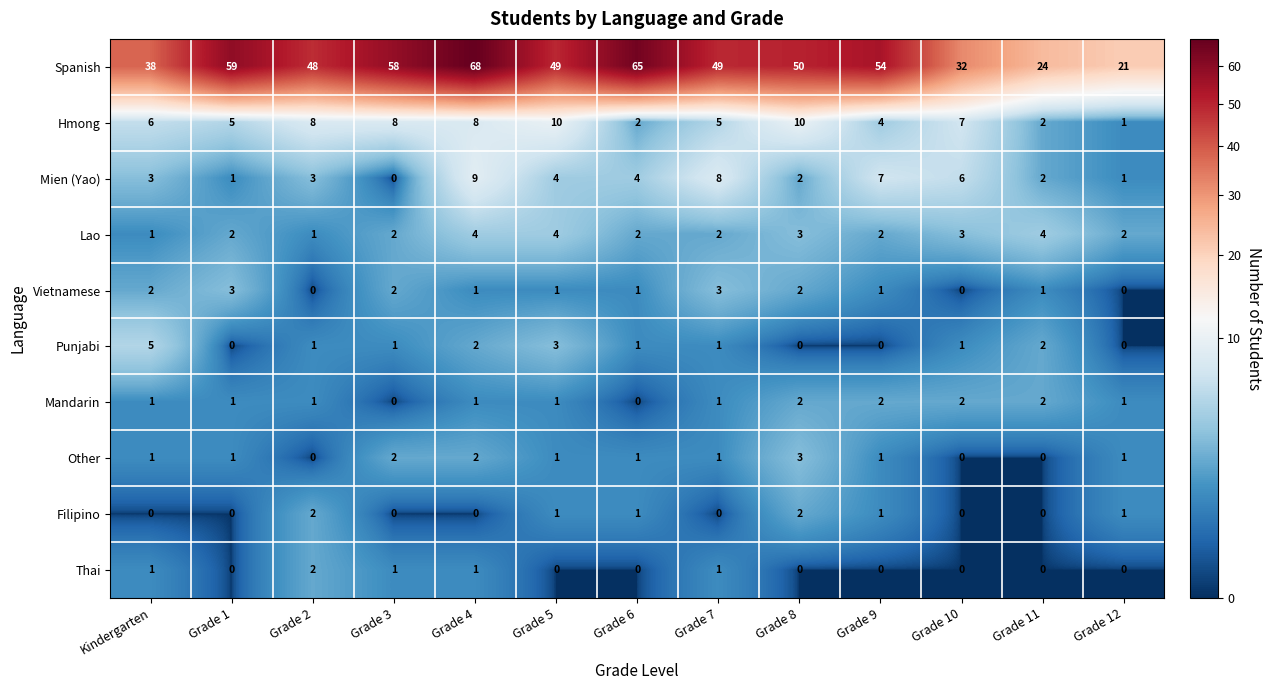

What is the difference between the highest and lowest values at Grade 8?

50